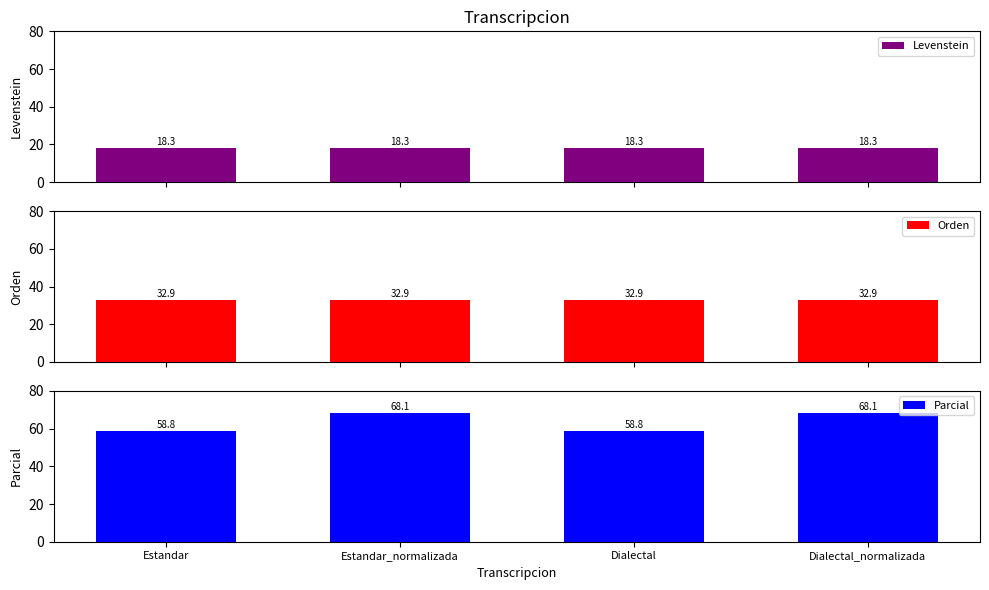

At how many categories does at least one series exceed 43?

4